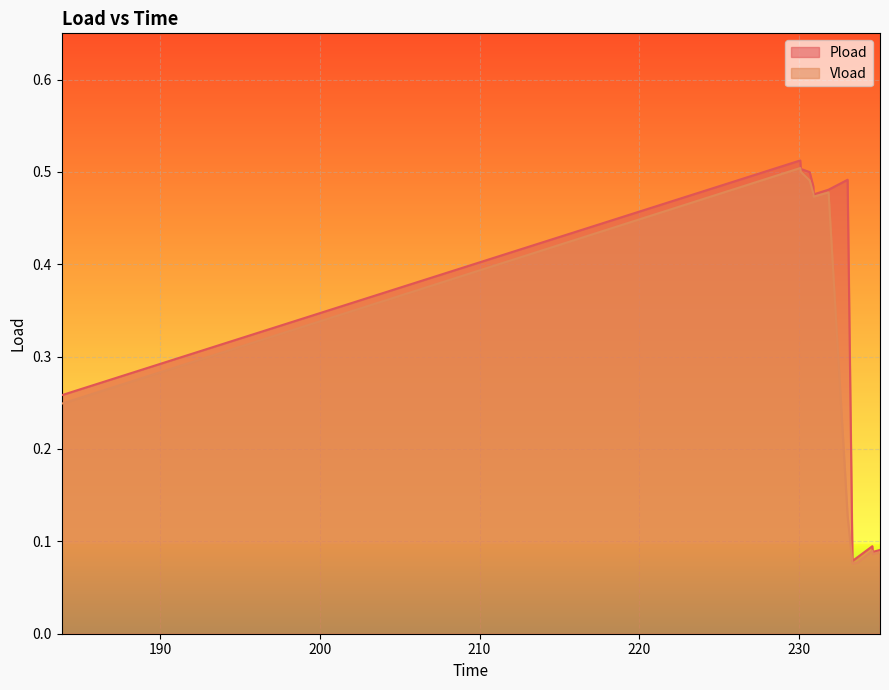

At which label does Pload reach its peak?

230.076